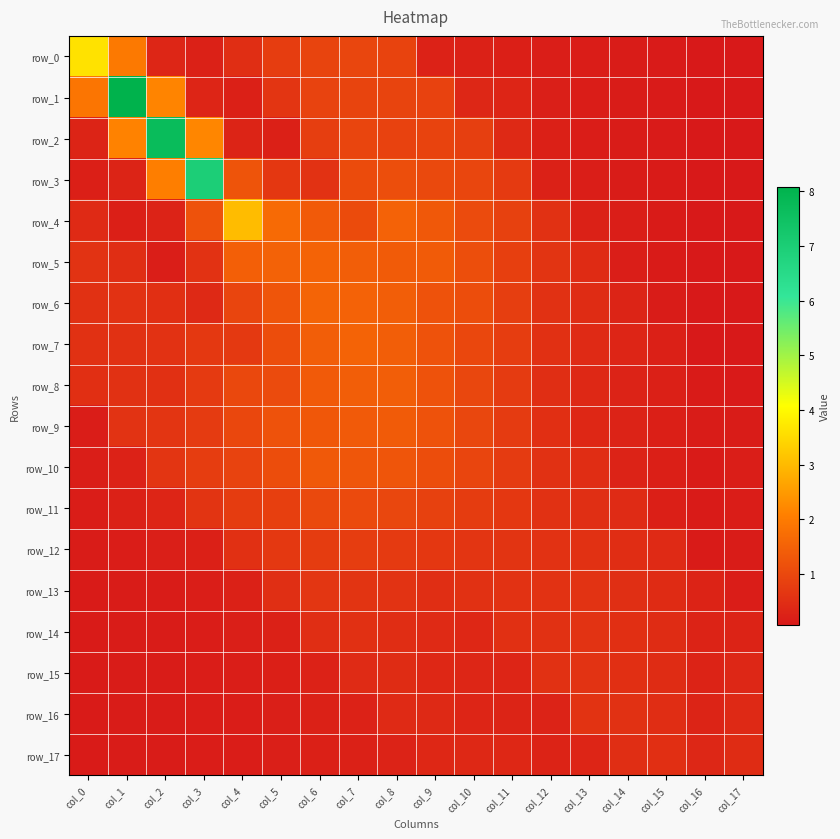

Reading left to right, extract all data points from this chart.

row_0: 3.6	2.0	0.3	0.2	0.5	0.8	0.9	1.0	0.9	0.2	0.2	0.2	0.2	0.2	0.1	0.1	0.1	0.1
row_1: 1.9	8.1	2.2	0.3	0.2	0.6	0.9	0.9	0.9	0.9	0.3	0.3	0.2	0.2	0.1	0.1	0.1	0.1
row_2: 0.3	2.1	7.7	2.2	0.3	0.2	0.8	0.9	0.9	0.9	0.8	0.4	0.2	0.2	0.1	0.1	0.1	0.1
row_3: 0.2	0.3	2.0	7.0	1.2	0.7	0.6	1.1	1.1	1.0	1.0	0.7	0.2	0.2	0.1	0.1	0.1	0.1
row_4: 0.4	0.2	0.3	1.2	3.0	1.7	1.3	1.1	1.5	1.3	1.0	0.9	0.5	0.2	0.2	0.1	0.1	0.1
row_5: 0.6	0.5	0.2	0.6	1.4	1.5	1.5	1.4	1.4	1.4	1.1	0.8	0.6	0.4	0.2	0.1	0.1	0.1
row_6: 0.6	0.6	0.5	0.4	0.9	1.2	1.6	1.5	1.4	1.2	1.1	0.8	0.6	0.4	0.3	0.1	0.1	0.1
row_7: 0.5	0.5	0.6	0.7	0.7	1.1	1.4	1.5	1.4	1.2	1.0	0.8	0.5	0.4	0.3	0.2	0.1	0.1
row_8: 0.5	0.5	0.5	0.7	1.0	1.0	1.3	1.4	1.4	1.2	1.0	0.7	0.5	0.4	0.3	0.2	0.1	0.1
row_9: 0.2	0.6	0.6	0.7	1.0	1.2	1.3	1.4	1.4	1.2	1.0	0.7	0.5	0.4	0.3	0.2	0.1	0.1
row_10: 0.2	0.3	0.6	0.8	0.9	1.1	1.3	1.3	1.2	1.1	0.9	0.7	0.5	0.5	0.3	0.2	0.1	0.2
row_11: 0.2	0.2	0.3	0.6	0.8	0.8	1.0	1.0	1.0	0.9	0.8	0.7	0.6	0.5	0.4	0.2	0.1	0.2
row_12: 0.1	0.2	0.2	0.2	0.5	0.7	0.8	0.8	0.7	0.7	0.6	0.6	0.6	0.5	0.5	0.4	0.1	0.1
row_13: 0.1	0.1	0.1	0.2	0.2	0.5	0.6	0.6	0.6	0.5	0.5	0.6	0.6	0.6	0.5	0.4	0.3	0.2
row_14: 0.1	0.1	0.1	0.2	0.2	0.2	0.5	0.5	0.5	0.4	0.4	0.5	0.6	0.6	0.5	0.4	0.3	0.3
row_15: 0.1	0.1	0.1	0.2	0.2	0.2	0.3	0.4	0.4	0.4	0.3	0.3	0.6	0.6	0.5	0.5	0.3	0.3
row_16: 0.1	0.1	0.1	0.1	0.2	0.2	0.2	0.2	0.4	0.4	0.3	0.3	0.3	0.6	0.5	0.5	0.3	0.4
row_17: 0.1	0.1	0.1	0.1	0.2	0.2	0.2	0.2	0.3	0.4	0.4	0.4	0.3	0.3	0.5	0.5	0.3	0.5